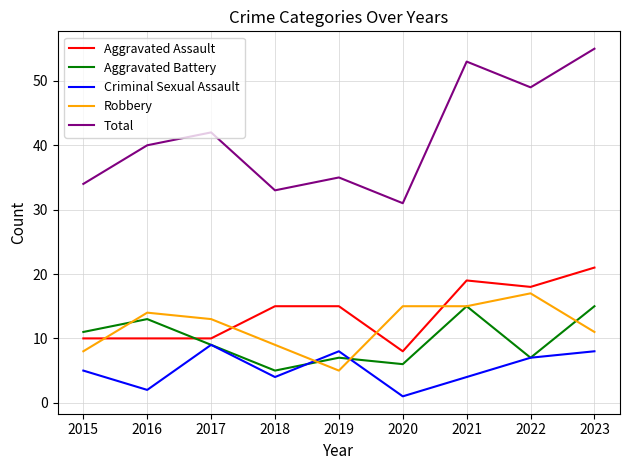

At which label does Robbery reach its peak?

2022